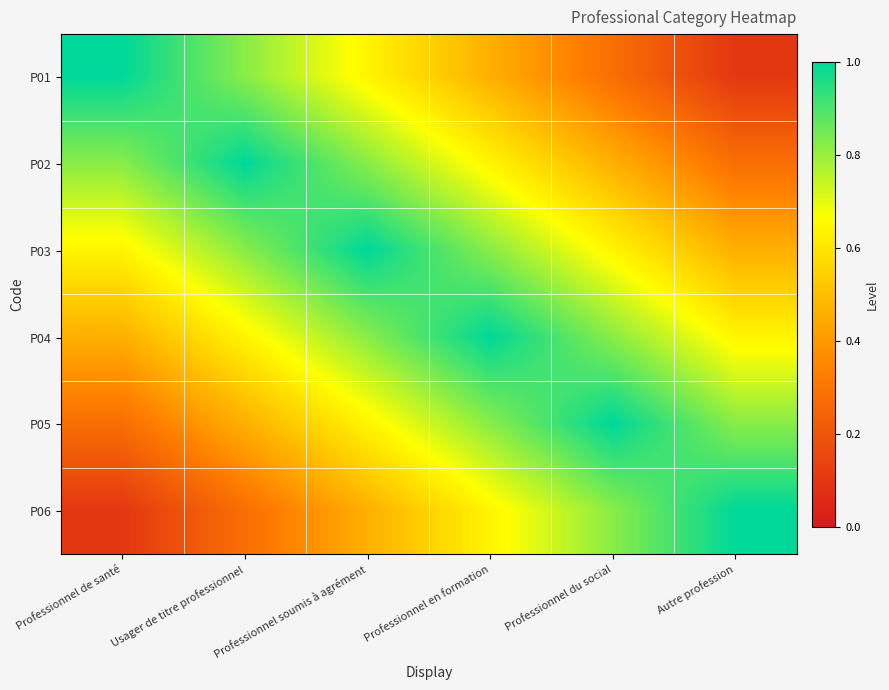

Reading left to right, what are all the values shown in this chart?

P01: Professionnel de santé=1.0	Usager de titre professionnel=0.8	Professionnel soumis à agrément=0.6	Professionnel en formation=0.5	Professionnel du social=0.3	Autre profession=0.1
P02: Professionnel de santé=0.8	Usager de titre professionnel=1.0	Professionnel soumis à agrément=0.8	Professionnel en formation=0.6	Professionnel du social=0.5	Autre profession=0.3
P03: Professionnel de santé=0.6	Usager de titre professionnel=0.8	Professionnel soumis à agrément=1.0	Professionnel en formation=0.8	Professionnel du social=0.6	Autre profession=0.5
P04: Professionnel de santé=0.5	Usager de titre professionnel=0.6	Professionnel soumis à agrément=0.8	Professionnel en formation=1.0	Professionnel du social=0.8	Autre profession=0.6
P05: Professionnel de santé=0.3	Usager de titre professionnel=0.5	Professionnel soumis à agrément=0.6	Professionnel en formation=0.8	Professionnel du social=1.0	Autre profession=0.8
P06: Professionnel de santé=0.1	Usager de titre professionnel=0.3	Professionnel soumis à agrément=0.5	Professionnel en formation=0.6	Professionnel du social=0.8	Autre profession=1.0